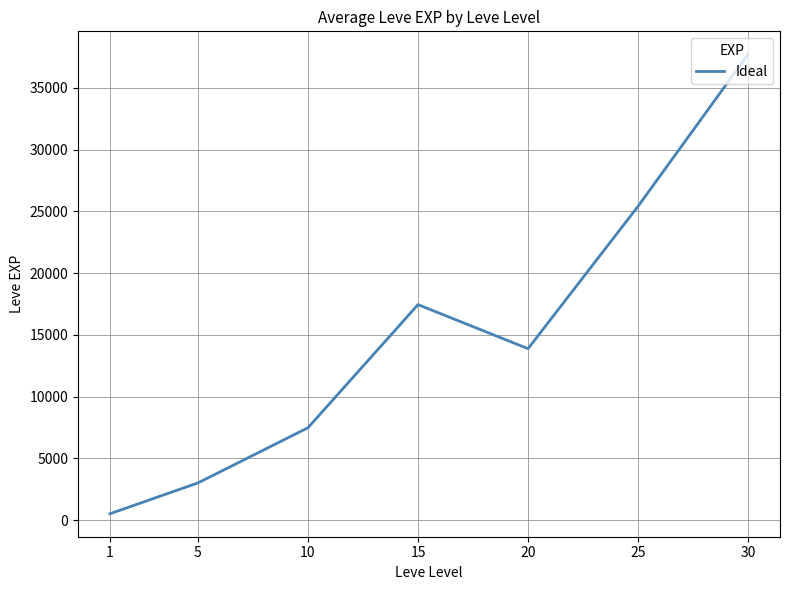

Rank the categories by value from highest to lowest.

30, 25, 15, 20, 10, 5, 1